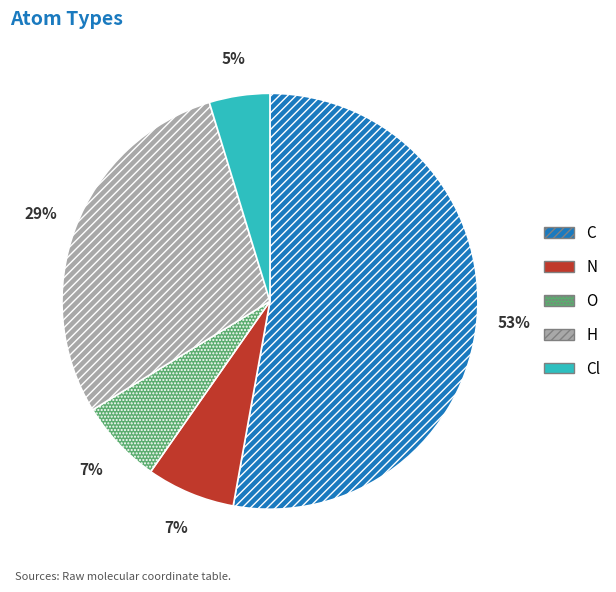

Which has a higher value, O or Cl?

O